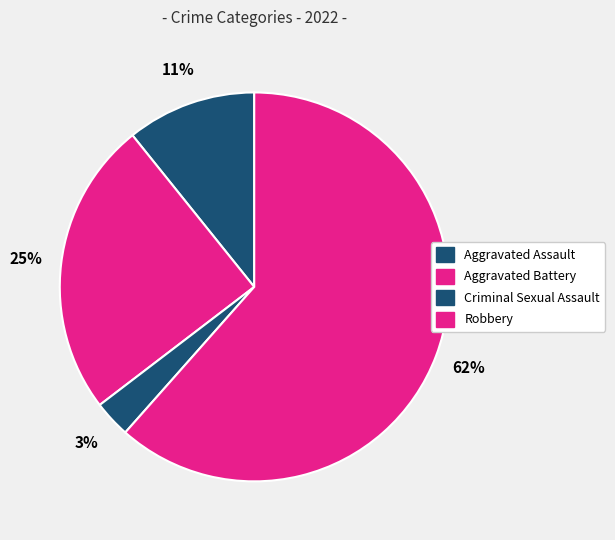

Which category accounts for the majority?

Robbery